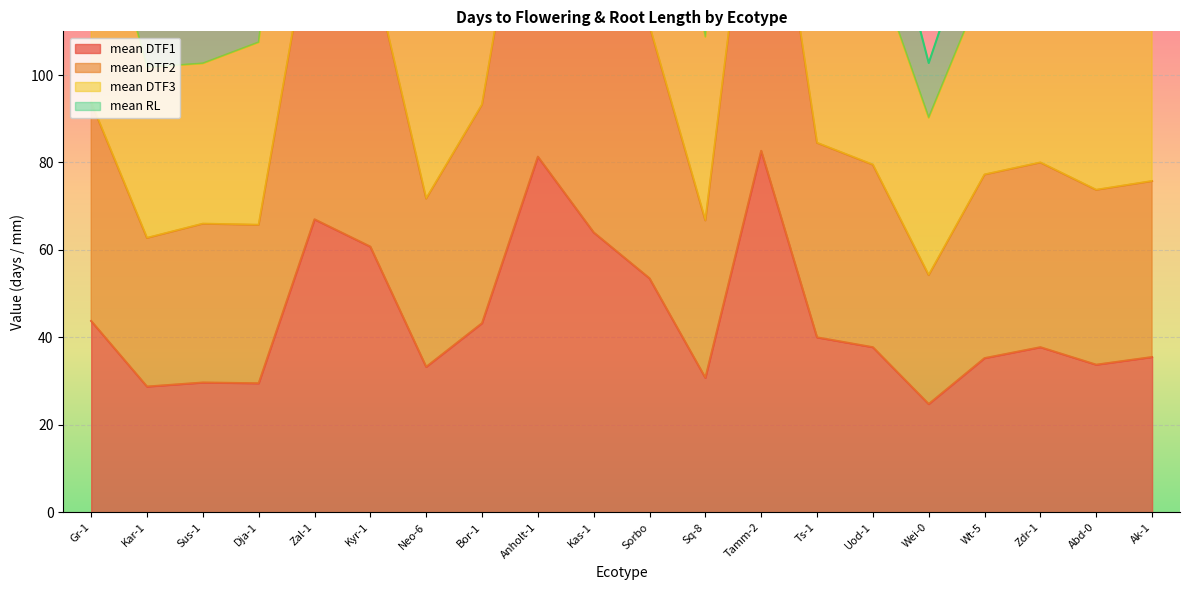

Which category has the lowest value in the mean DTF1 series?

Wei-0